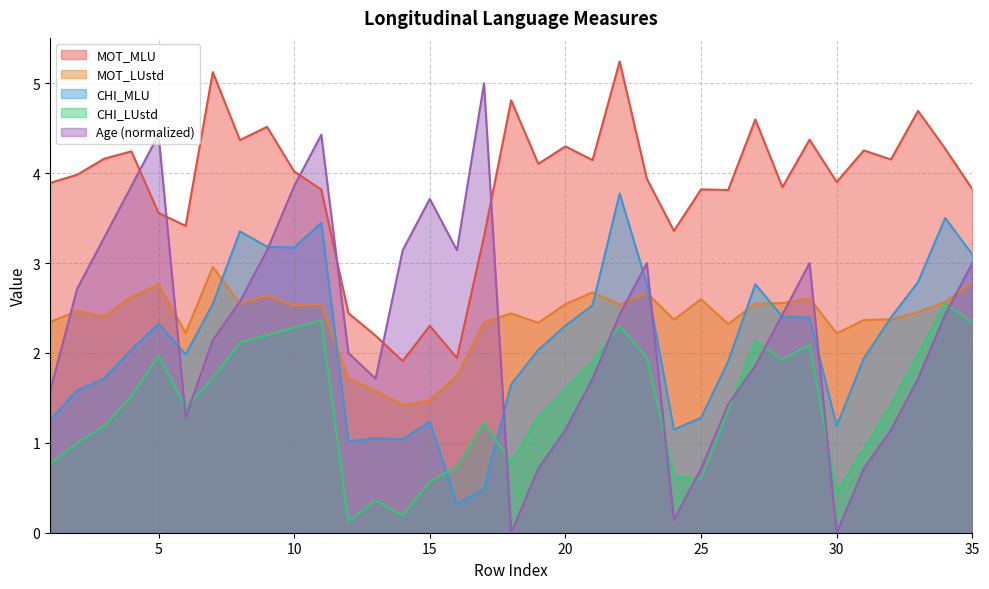

Where do CHI_MLU and CHI_LUstd first cross each other?

15 and 16